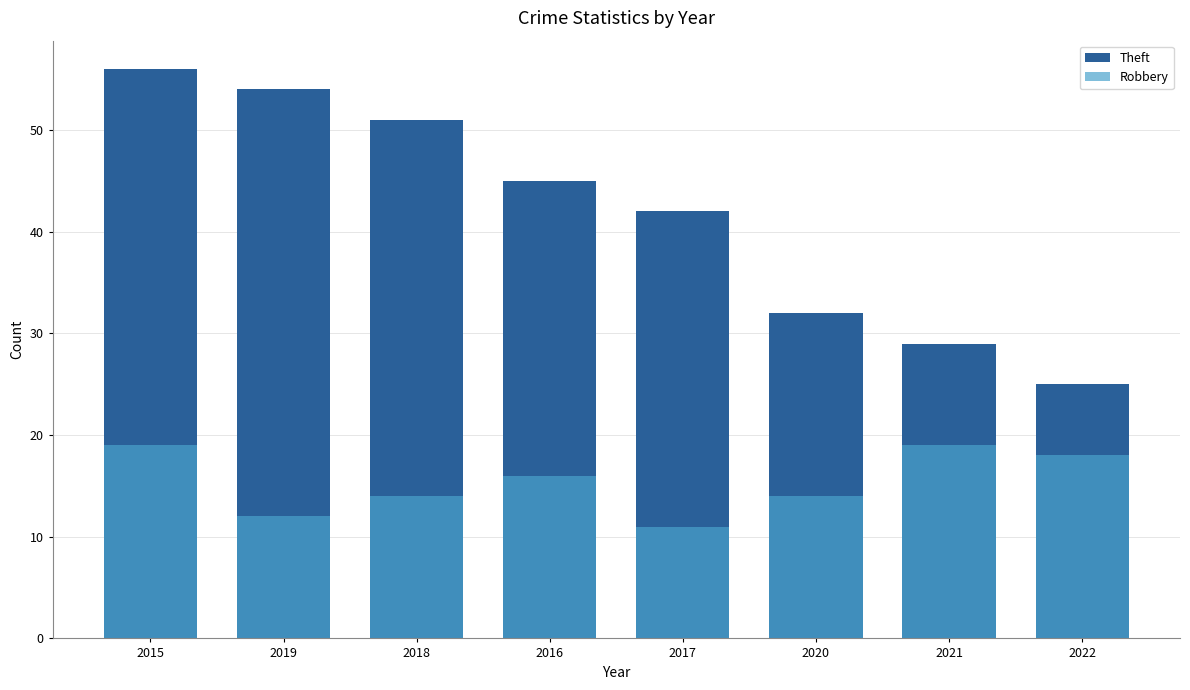

Is the value of Theft at 2018 greater than the value of Robbery at 2015?

Yes